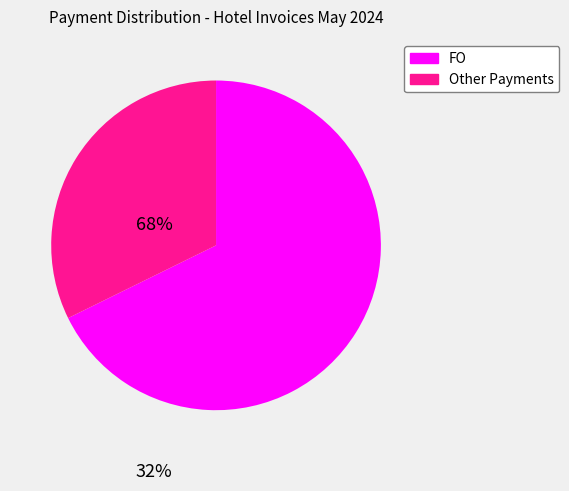

Does any single category account for the majority?

Yes